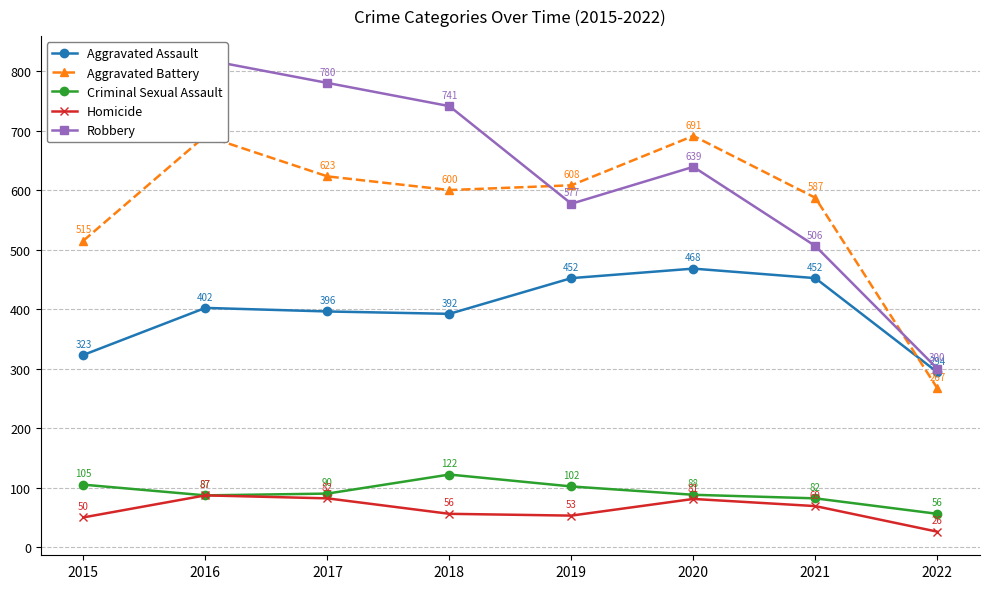

The value of Criminal Sexual Assault at 2017 is 90. True or false?

True